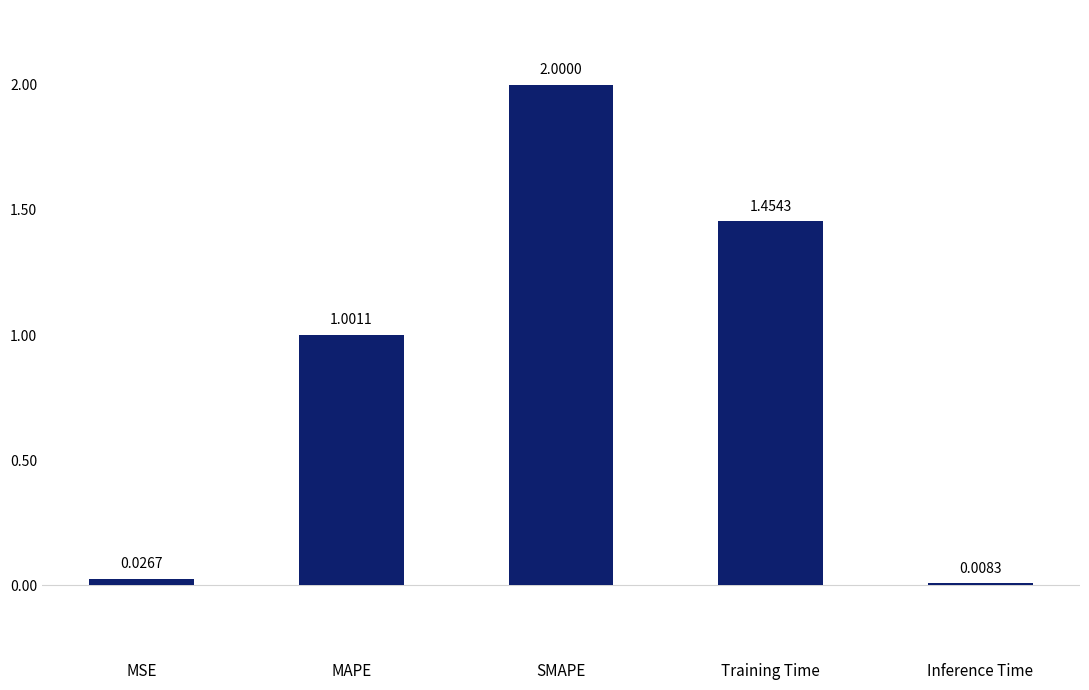

What is the label of the 2nd bar from the left?

MAPE